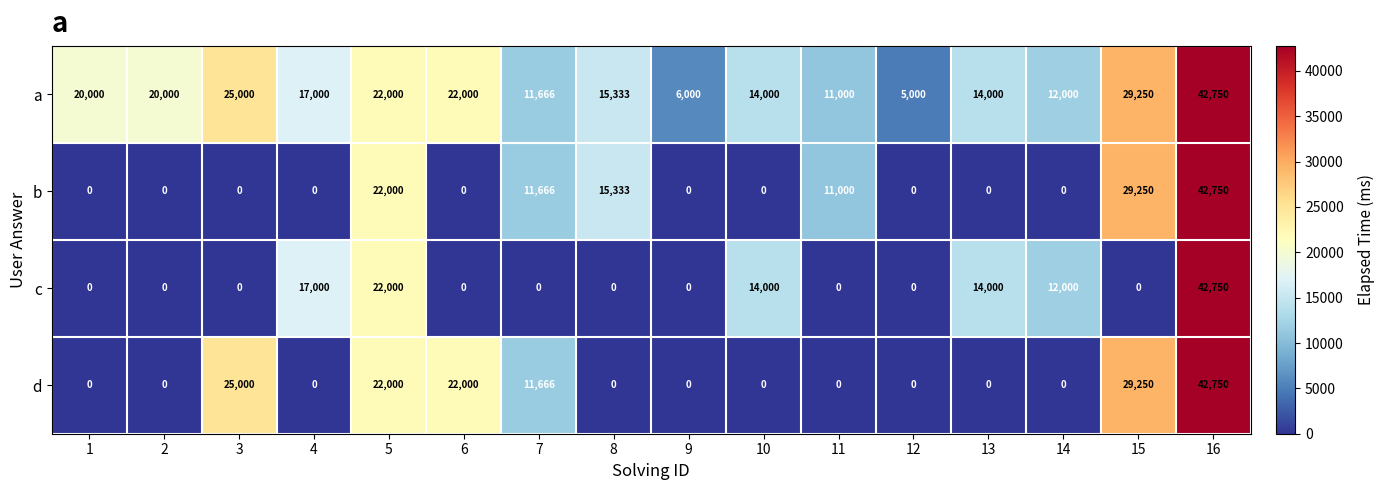

What is the difference between the c values at 1 and 16?

42750